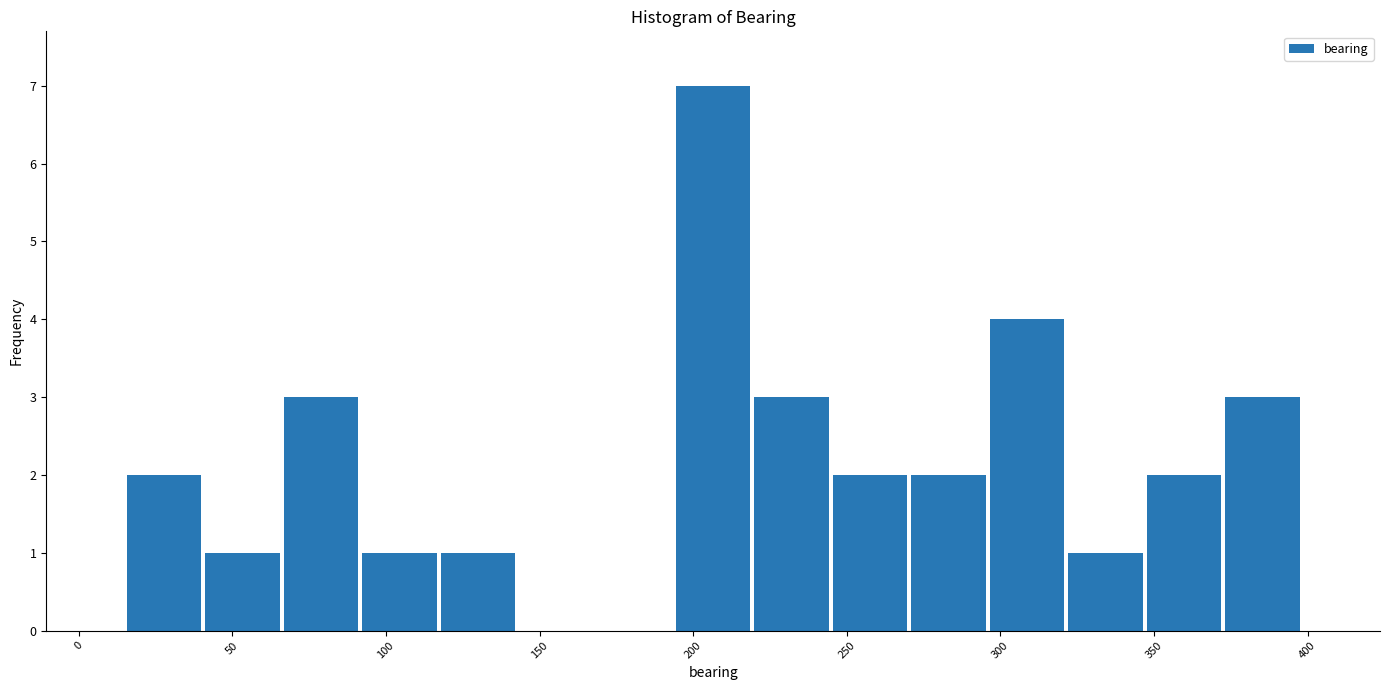

Reading left to right, transcribe this chart: for each bar, give the range it covers on the x-axis and its height. Neither the bar edges nor the heights are printed on the chart, so give them approximately, as read against the axes.

15 to 40: 2
40 to 65: 1
65 to 90: 3
90 to 115: 1
115 to 145: 1
145 to 170: 0
170 to 195: 0
195 to 220: 7
220 to 245: 3
245 to 270: 2
270 to 295: 2
295 to 320: 4
320 to 345: 1
345 to 370: 2
370 to 400: 3